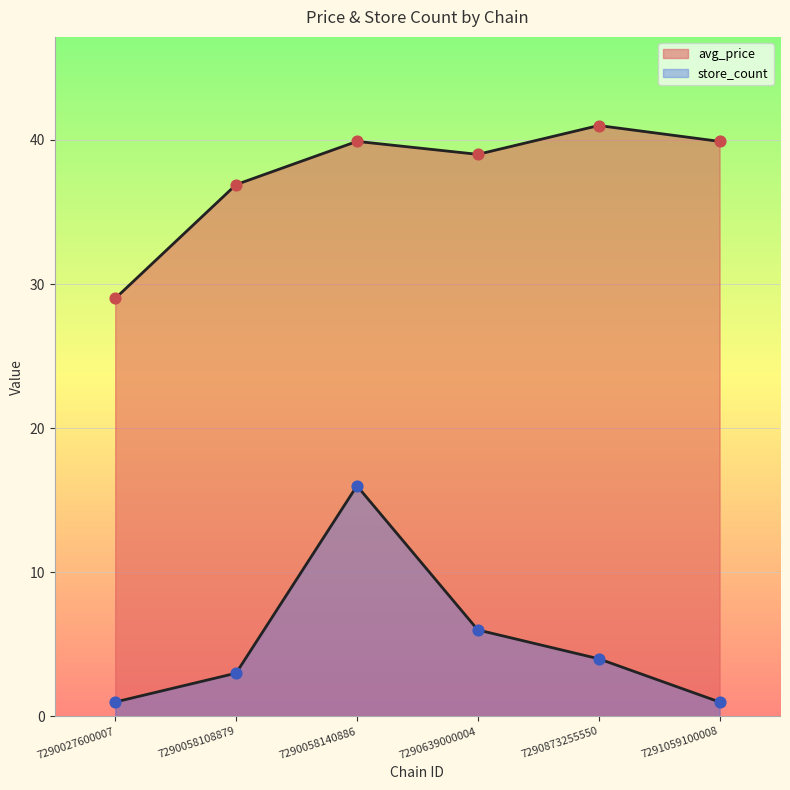

Which series has the largest total across all categories?

avg_price